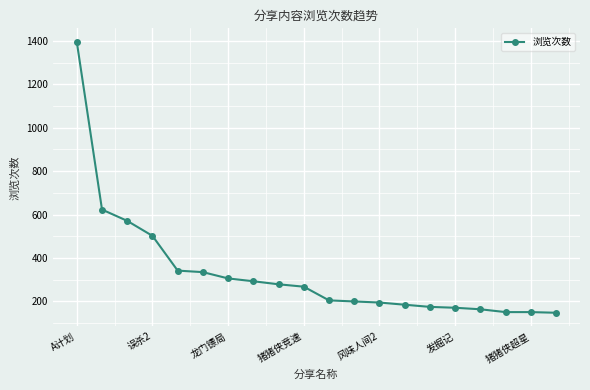

What is the difference between the maximum and minimum values?

1247